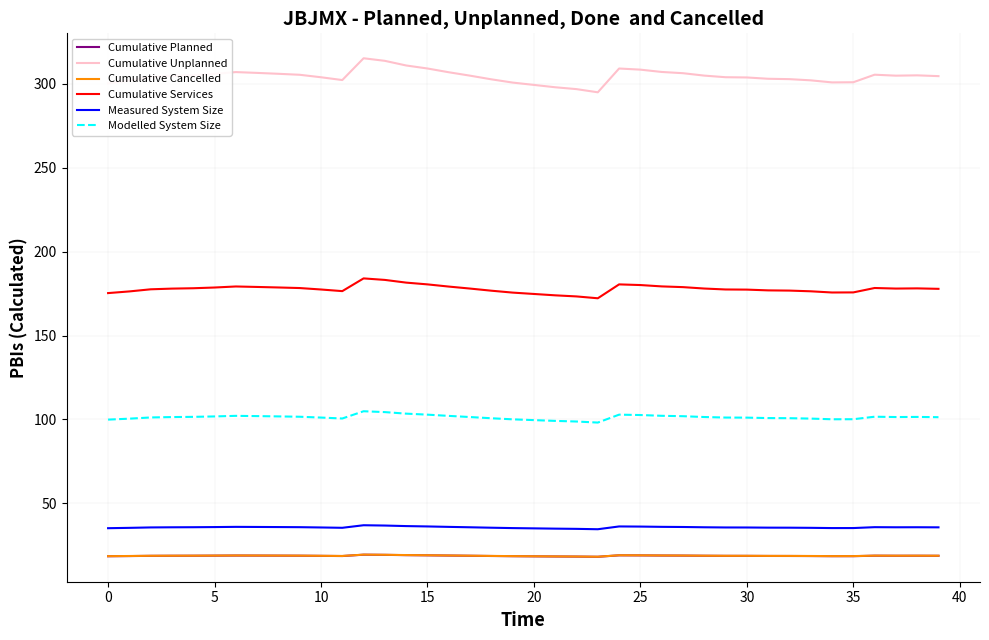

What is the greatest value displayed?

315.2